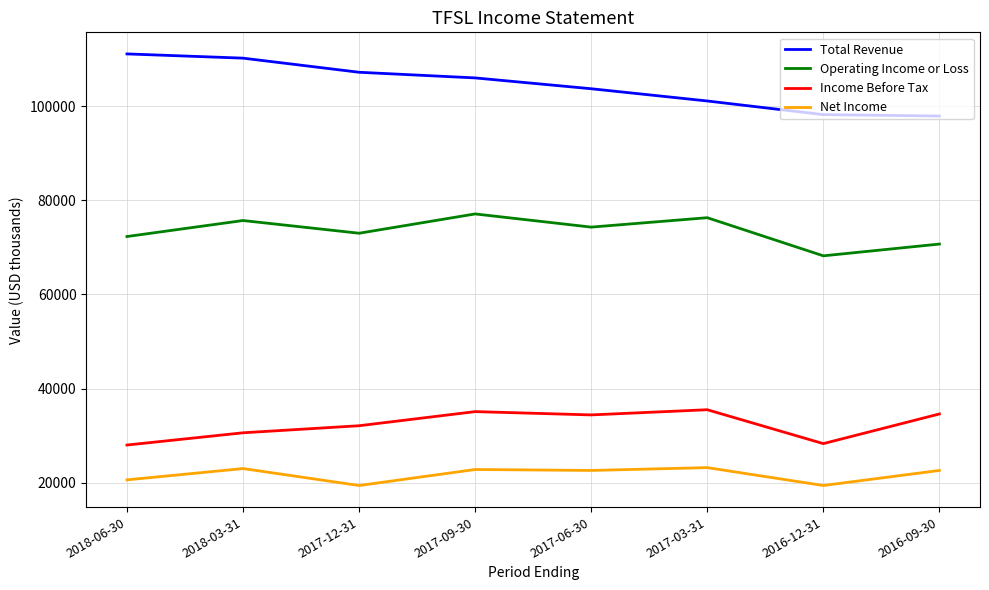

Is this an area chart (filled region under the line)?

No